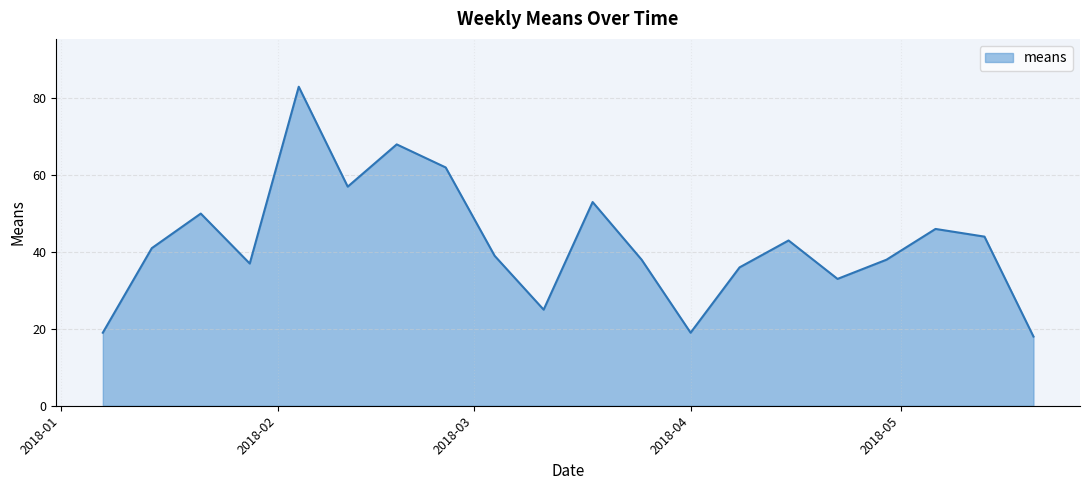

What is the maximum value shown in the chart?

83